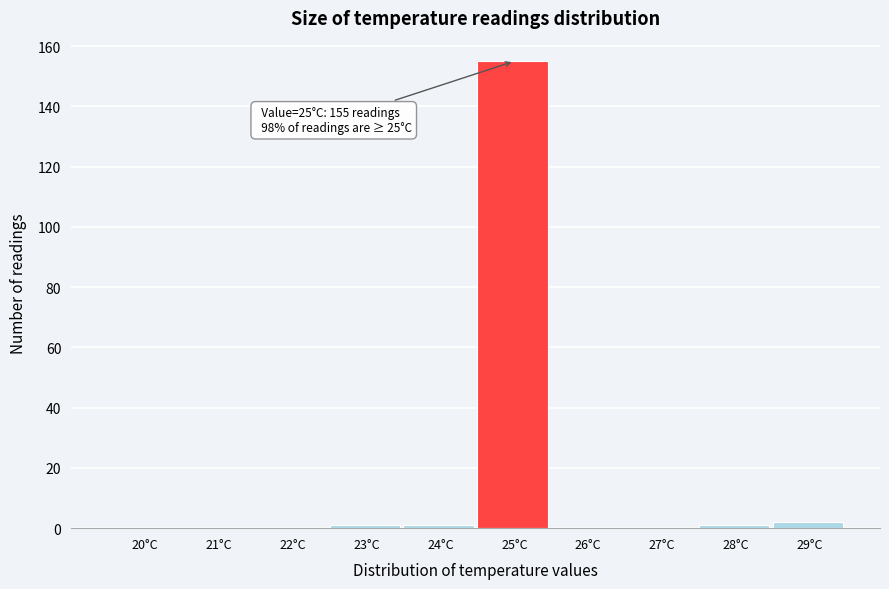

Reading left to right, what are all the values shown in this chart?

20°C=0	21°C=0	22°C=0	23°C=1	24°C=1	25°C=155	26°C=0	27°C=0	28°C=1	29°C=2